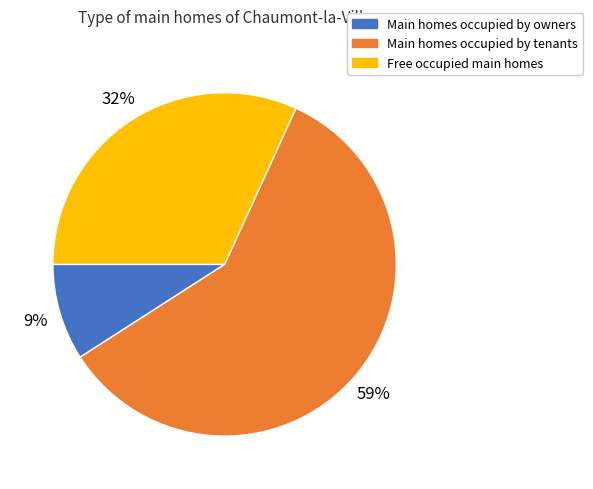

Is there any slice that represents more than half of the pie?

Yes